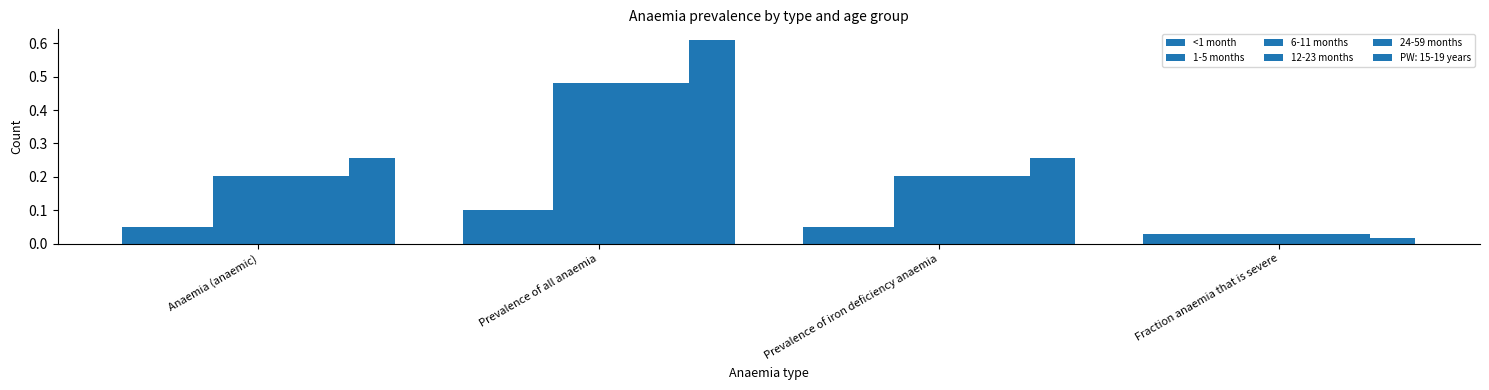

Are the bars horizontal?

No